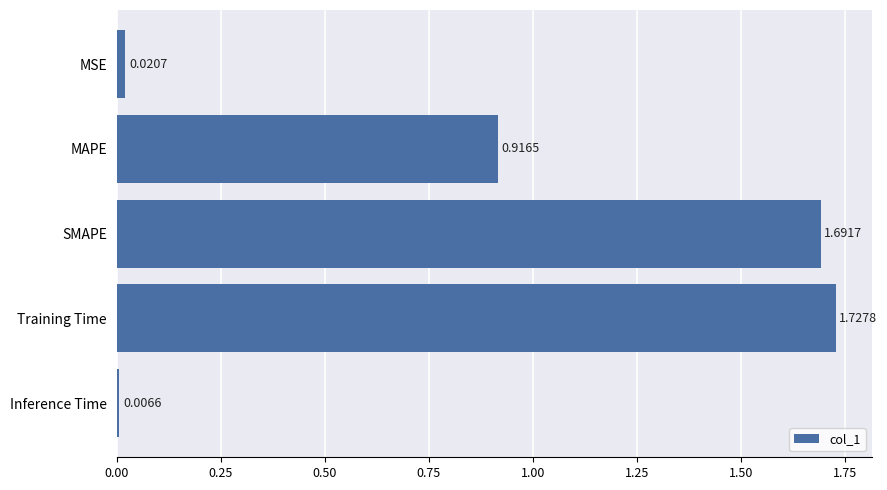

What is the label of the 2nd bar from the bottom?

Training Time